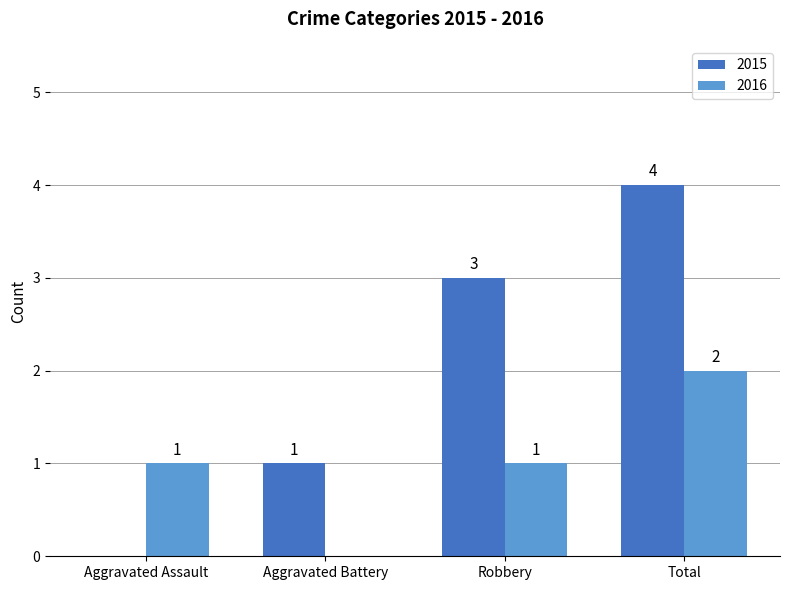

Which category has the highest value across all series?

Total